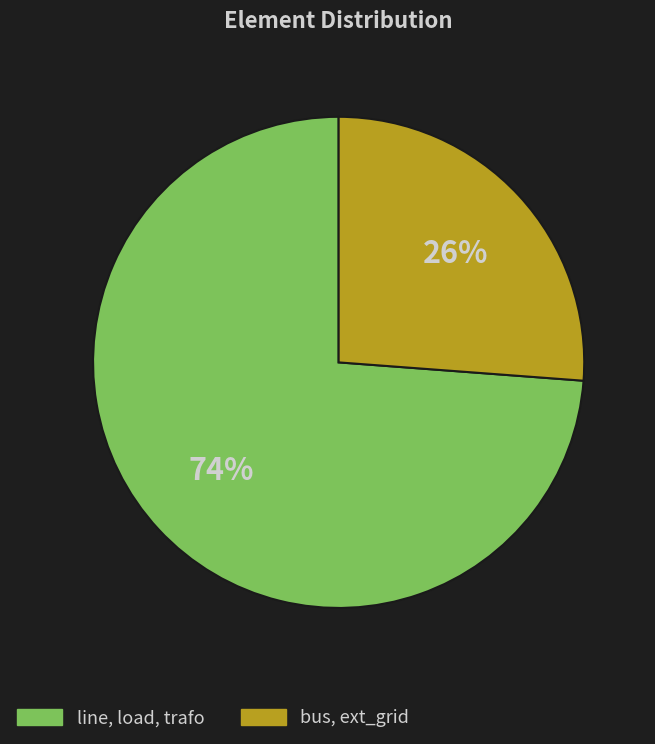

Does any single category account for the majority?

Yes